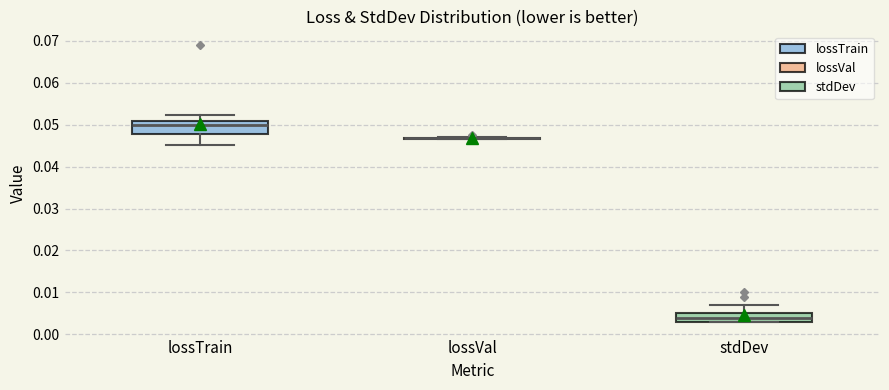

Where is the upper edge of the box for stdDev on the y-axis? The values are not printed on the chart, so give them approximately, as read against the axis.

0.005